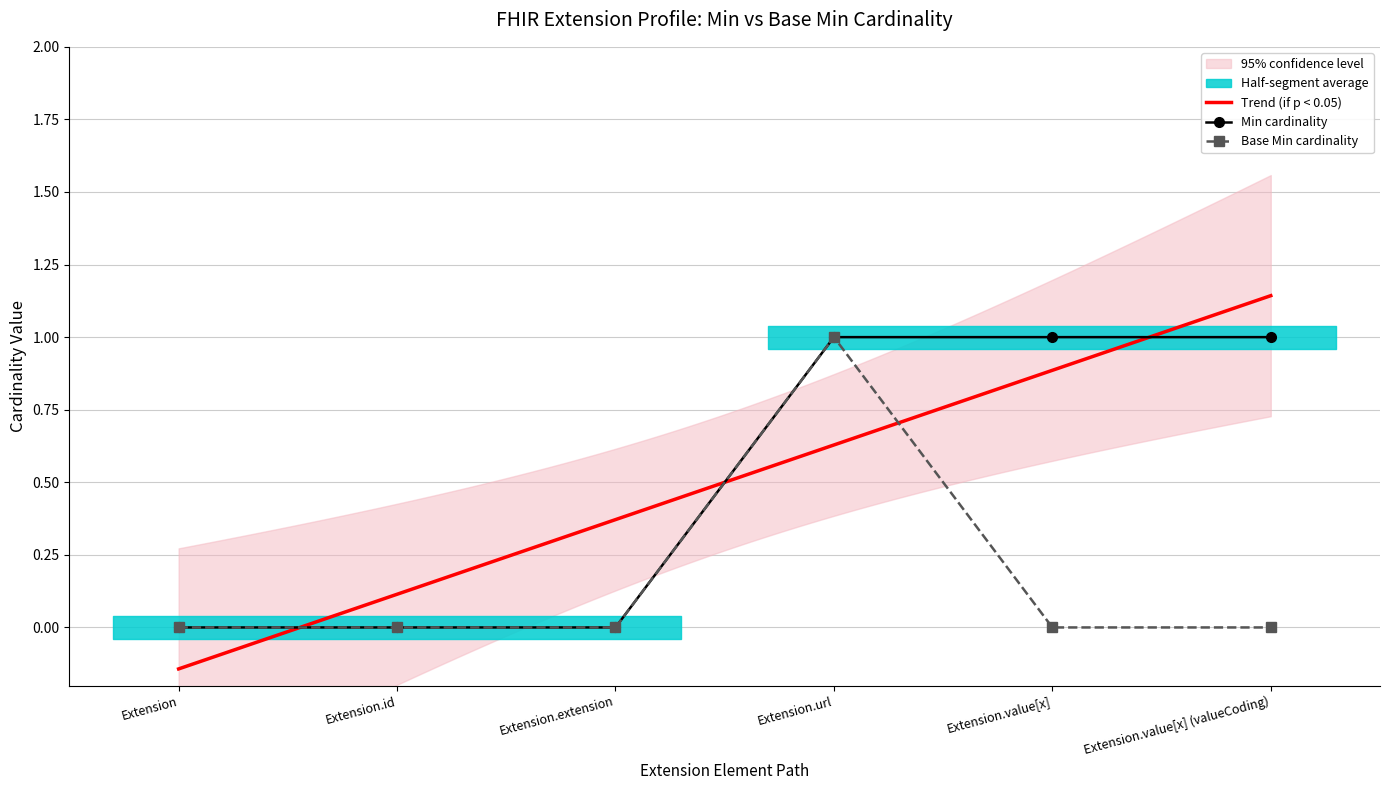

Count the number of categories in the chart.

6